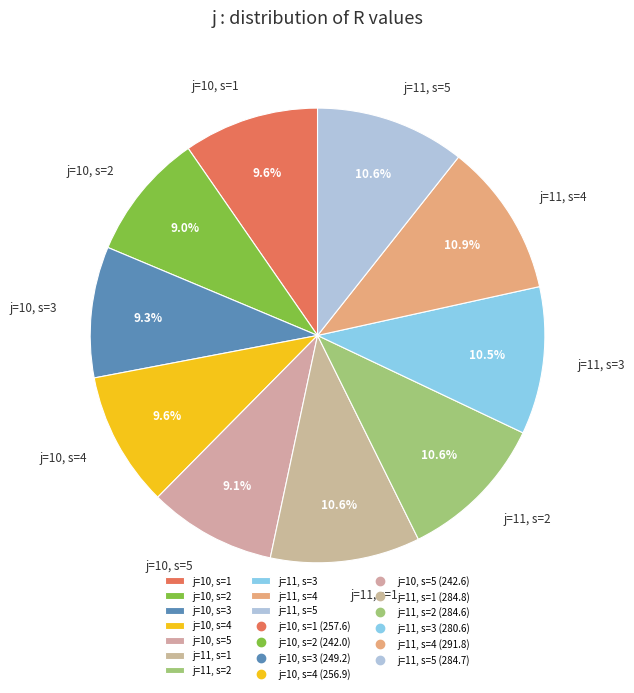

To the nearest percent, what is the combined percentage of j=11, s=1 and j=10, s=5?

20%